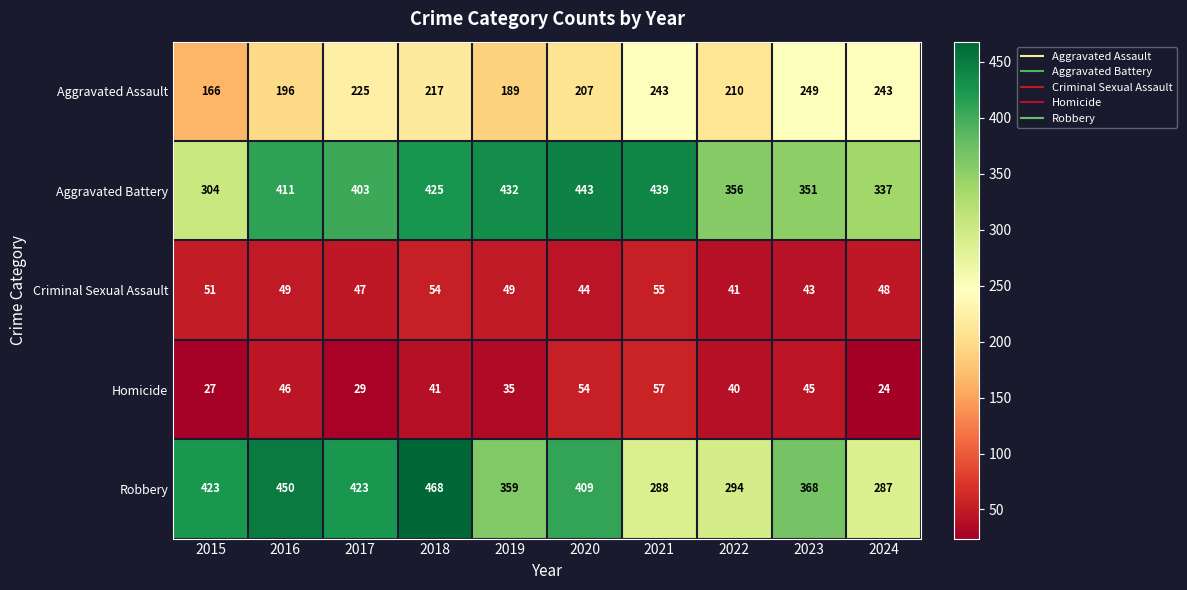

Which series changed the most between 2020 and 2023?

Aggravated Battery